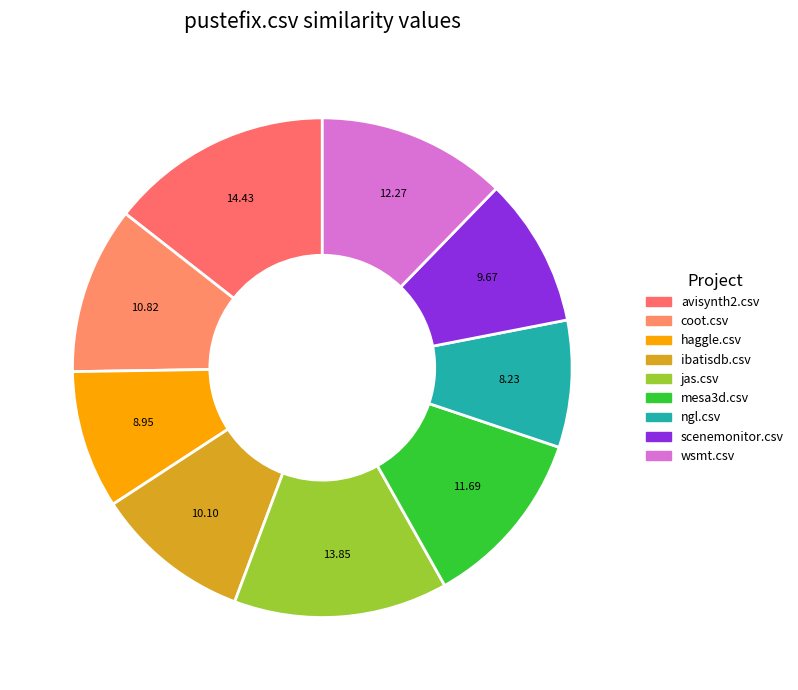

How many slices are in this pie chart?

9